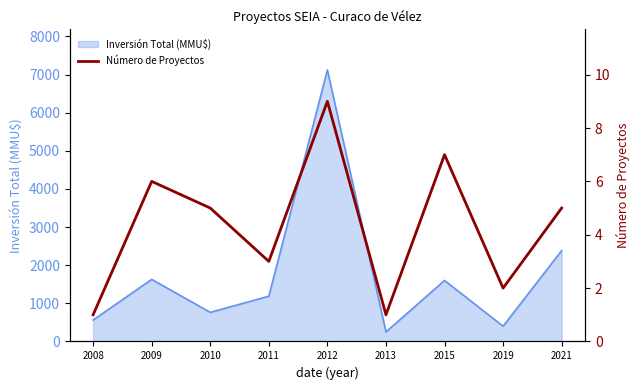

Does the chart have visible grid lines?

No